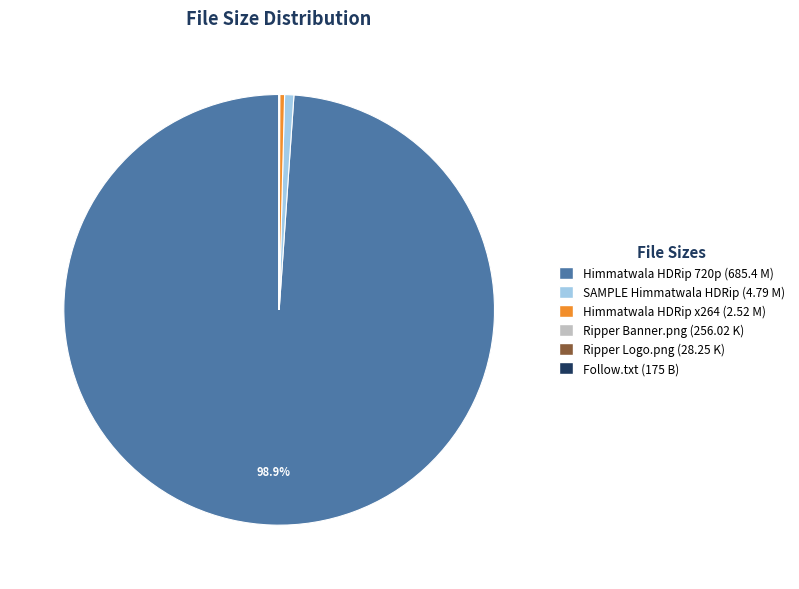

What portion of the pie excludes Himmatwala HDRip 720p (685.4 M)?

1.1%